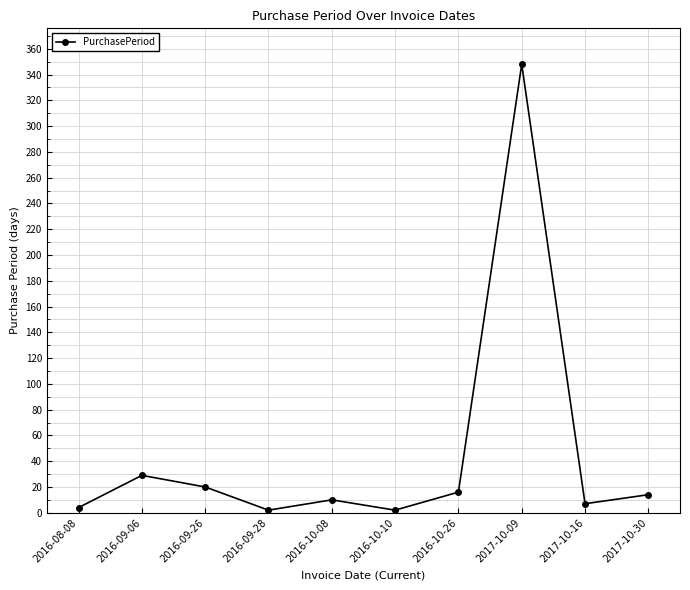

Does the chart display data point markers on the line(s)?

Yes